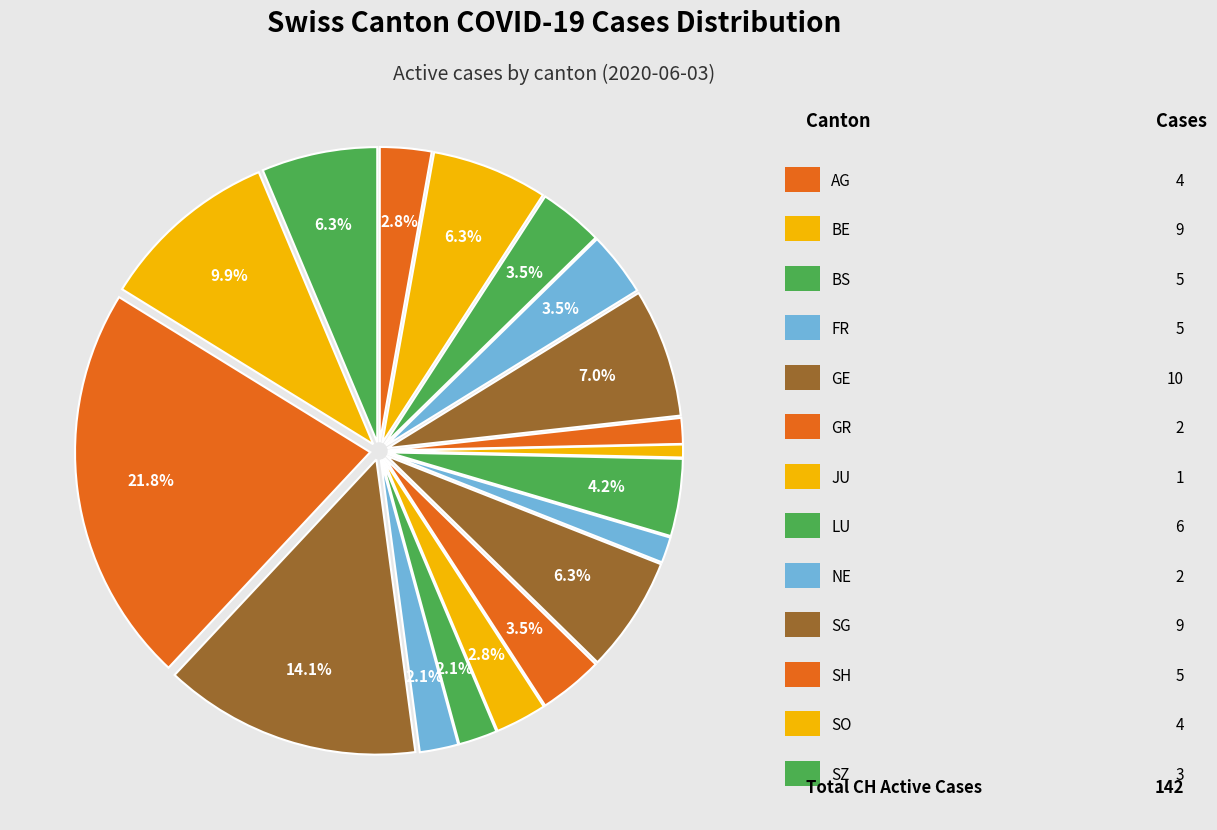

How many slices are in this pie chart?

18